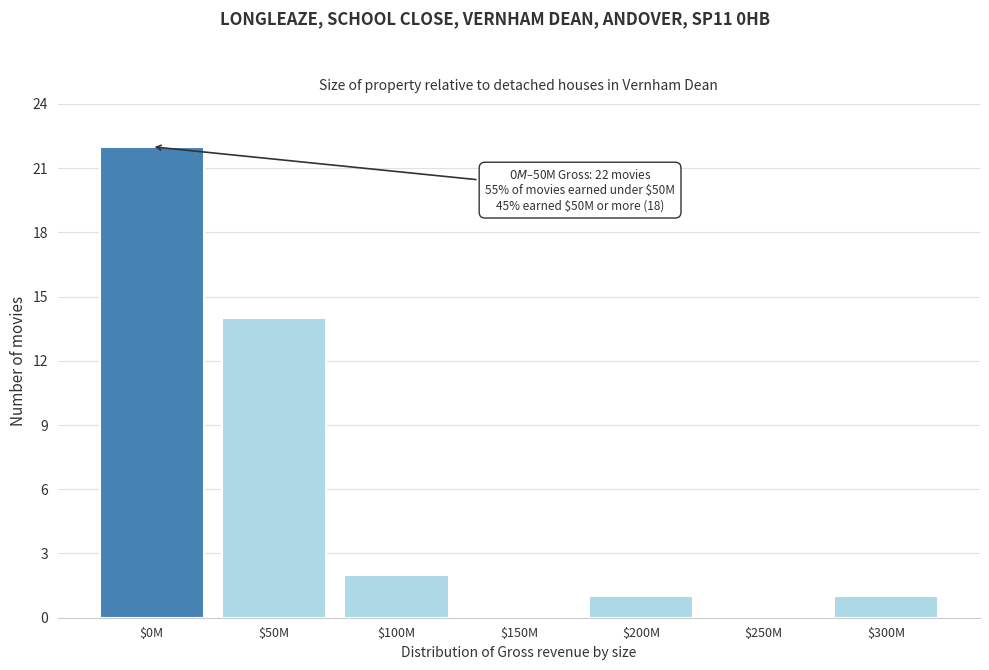

What is the greatest value displayed?

22